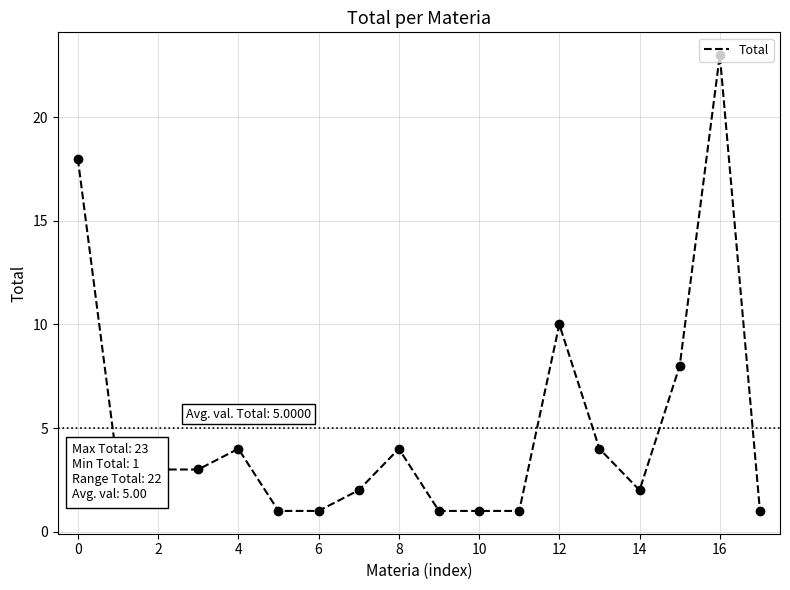

Is this an area chart (filled region under the line)?

No